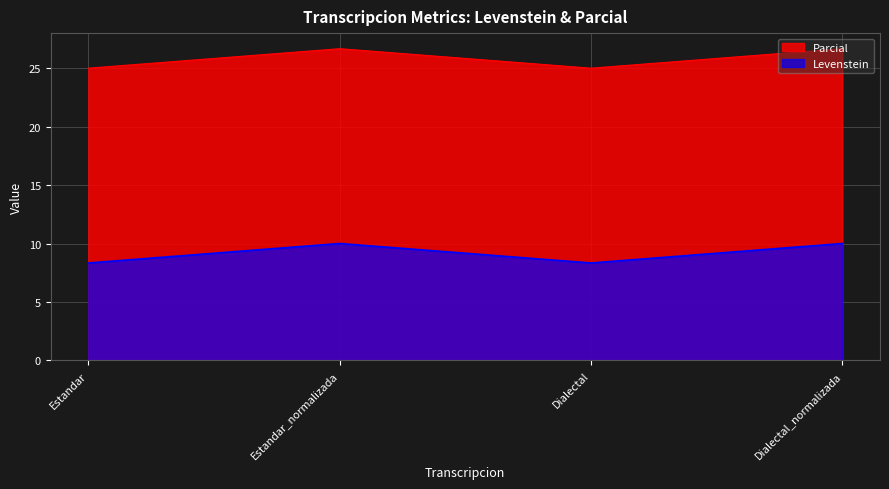

At which category is the sum across all series the highest?

Estandar_normalizada